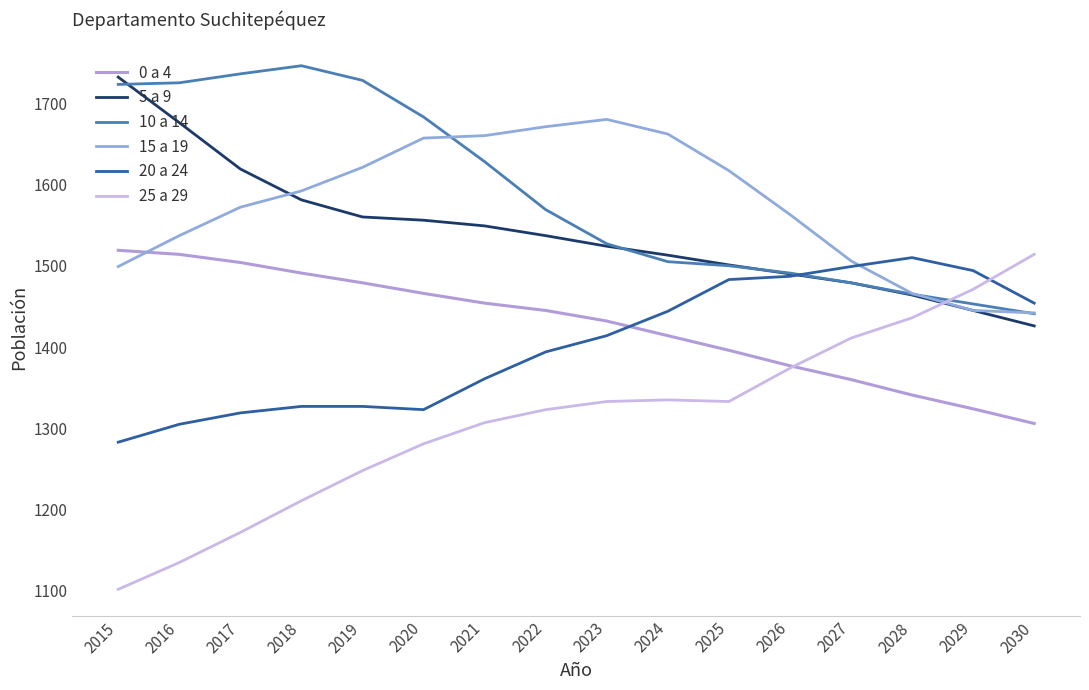

True or false: 5 a 9 and 15 a 19 cross at least once.

True